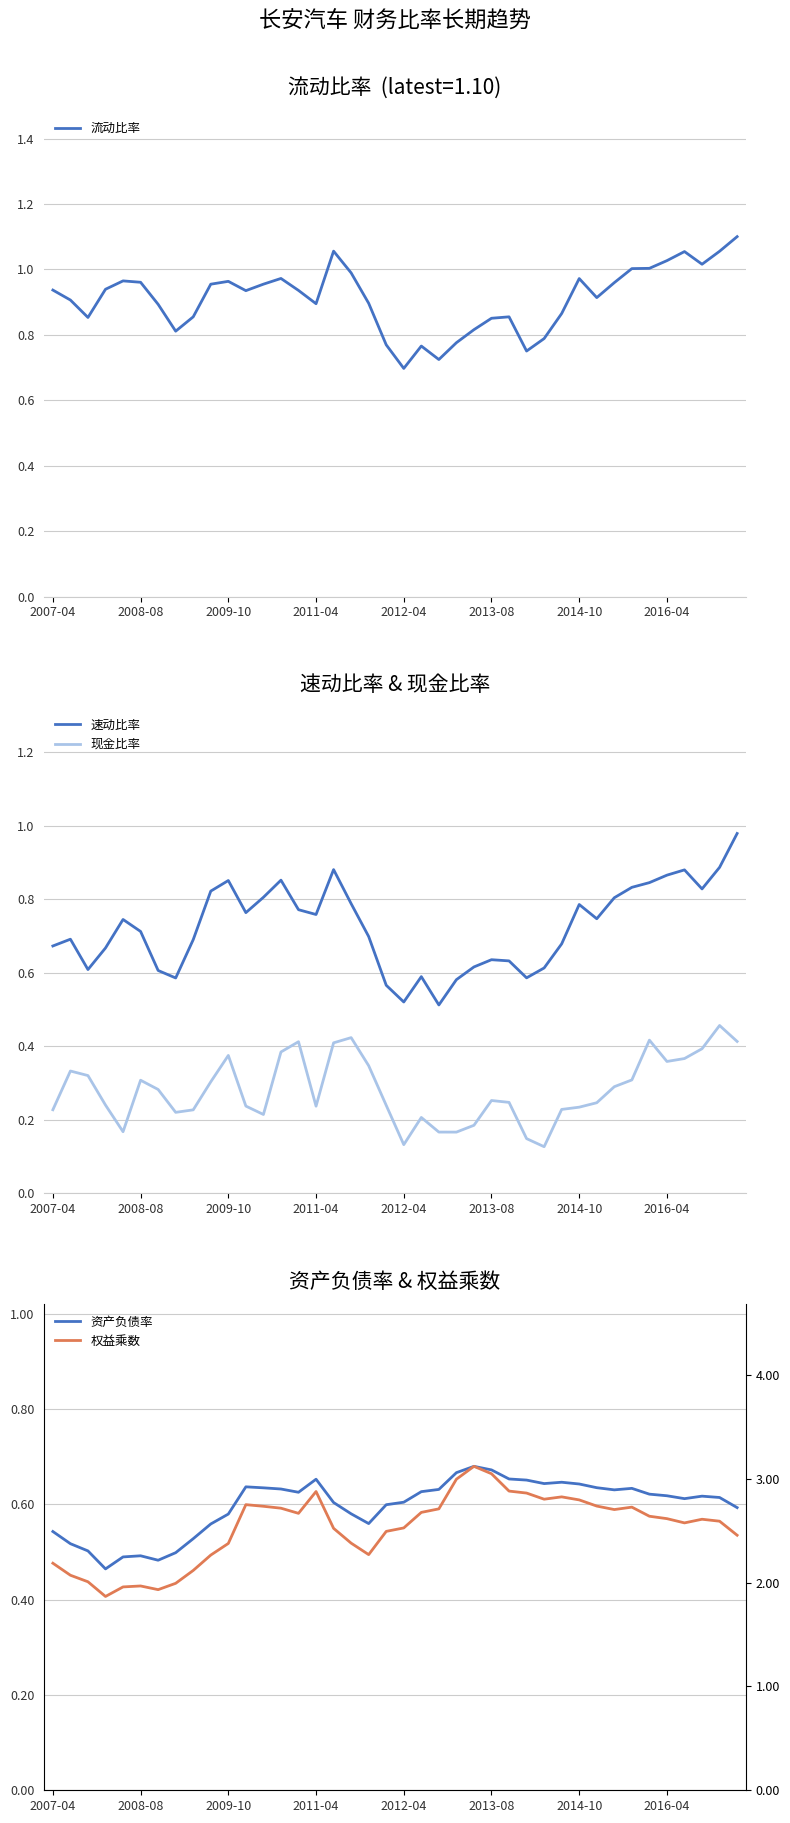

At which label does 现金比率 reach its minimum?

28